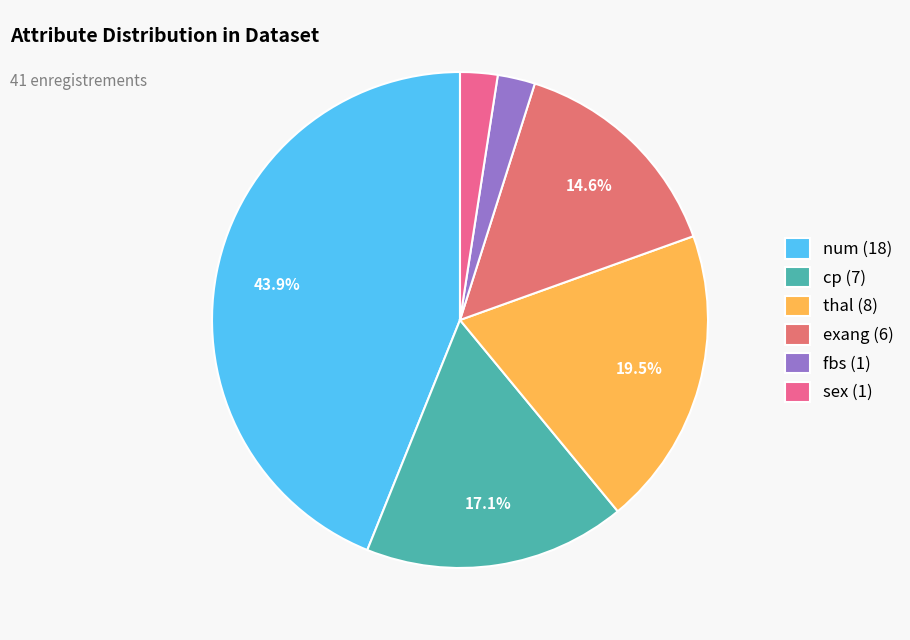

What is the largest slice in the pie chart?

num